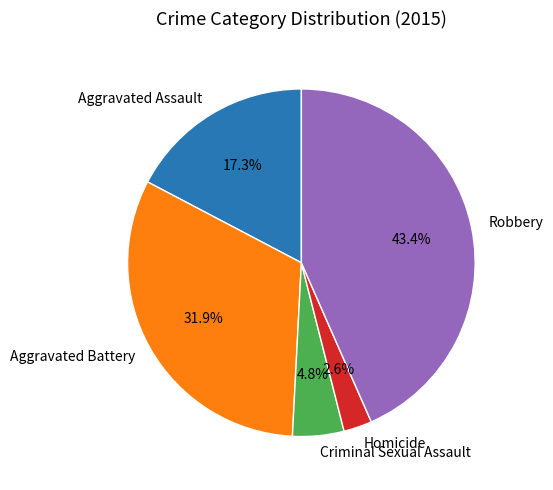

To the nearest percent, what is the average slice percentage?

20%